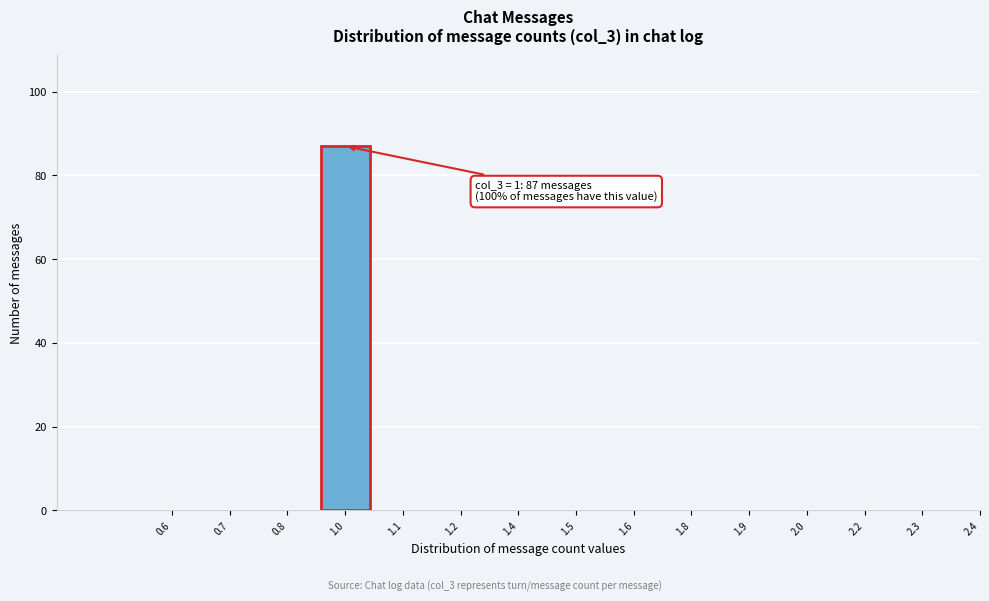

Reading left to right, what are all the values shown in this chart?

0.6=0	0.7=0	0.8=0	1.0=87	1.1=0	1.2=0	1.4=0	1.5=0	1.6=0	1.8=0	1.9=0	2.0=0	2.2=0	2.3=0	2.4=0